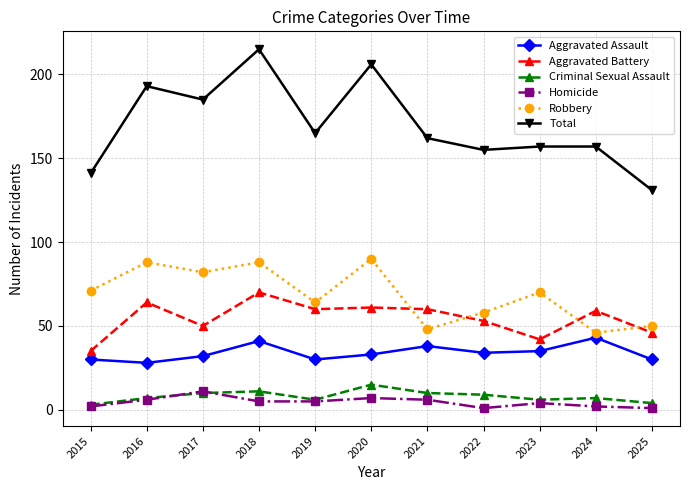

At how many categories does at least one series exceed 186?

3